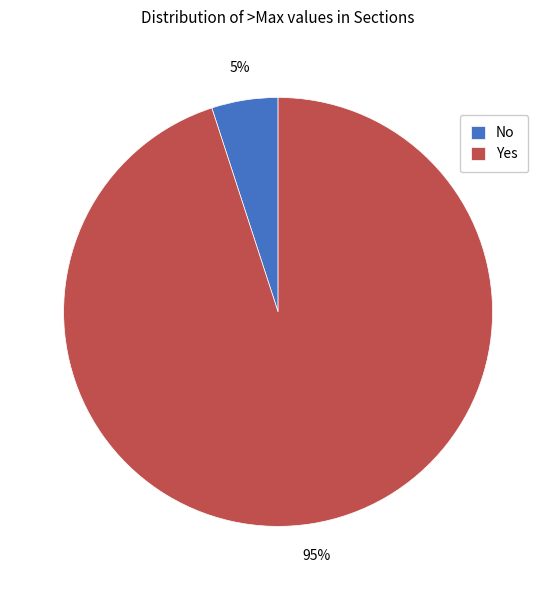

Does Yes represent more than half of the total?

Yes